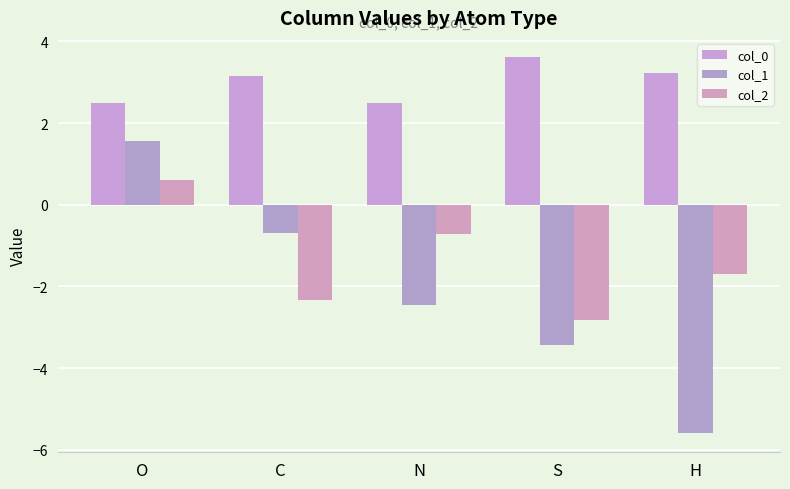

Which category has the highest value in the col_0 series?

S